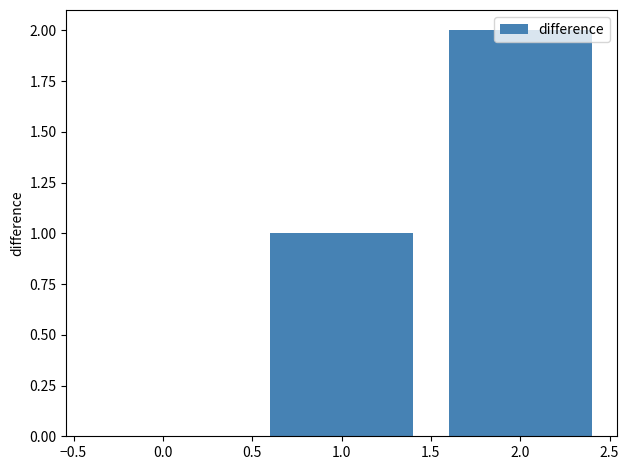

What is the change in value from 0.0 to 2.0?

+2